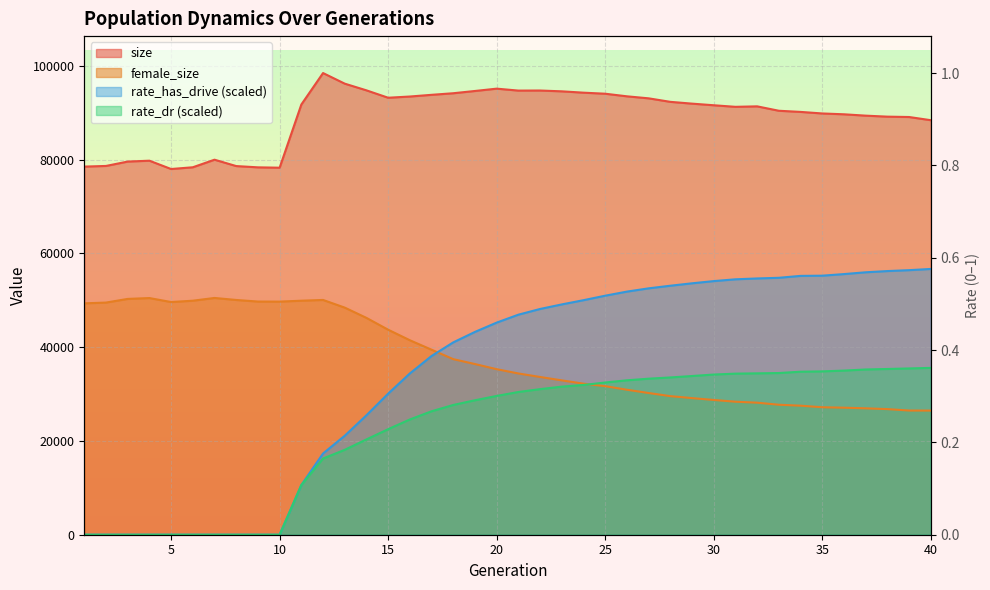

How many interior local valleys does the female_size series have?

2